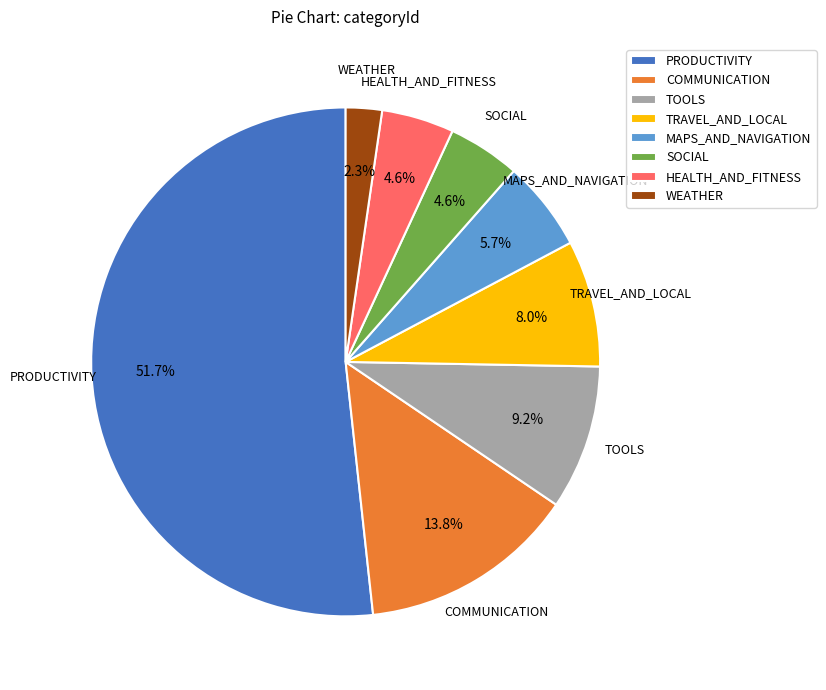

What is the total percentage of HEALTH_AND_FITNESS and SOCIAL?

9.2%